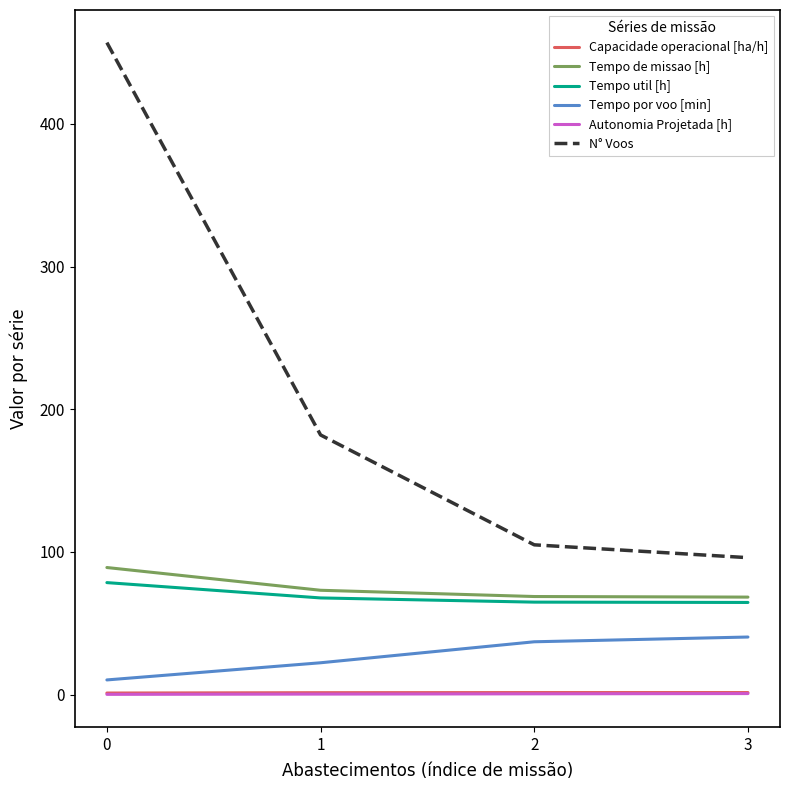

What is the smallest value displayed?

0.2